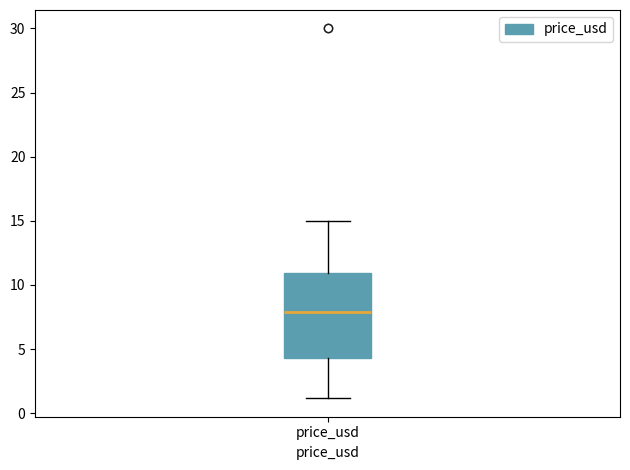

Read this box plot against the y-axis: the position of the median line, the range covered by the box, and the ends of both whiskers. The values are not printed on the chart, so give them approximately, as read against the axis.

median 8.0, box 4.5 to 11.0, whiskers 1.0 to 15.0